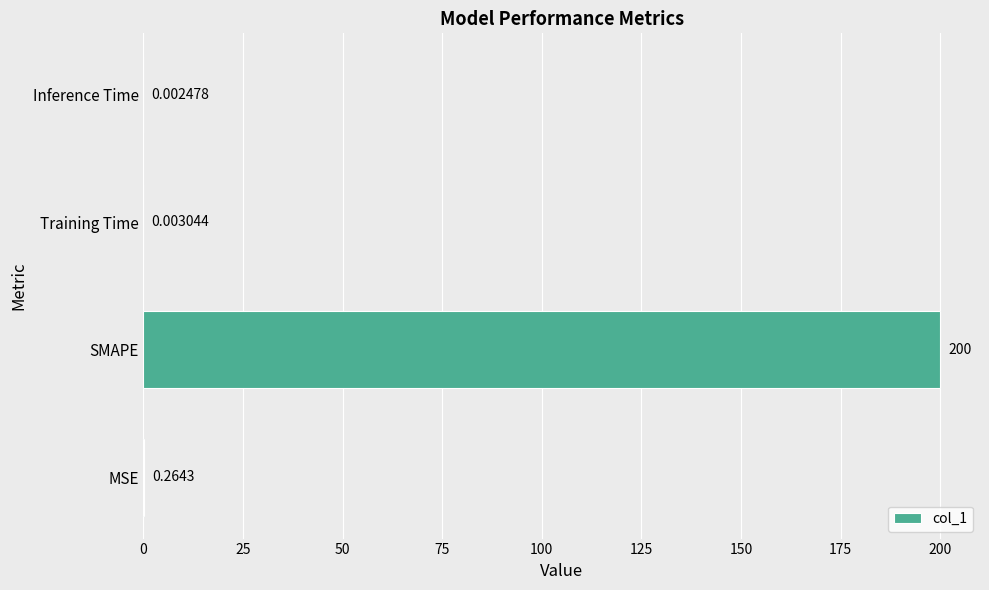

Where is the data nearest to the value 100?

MSE